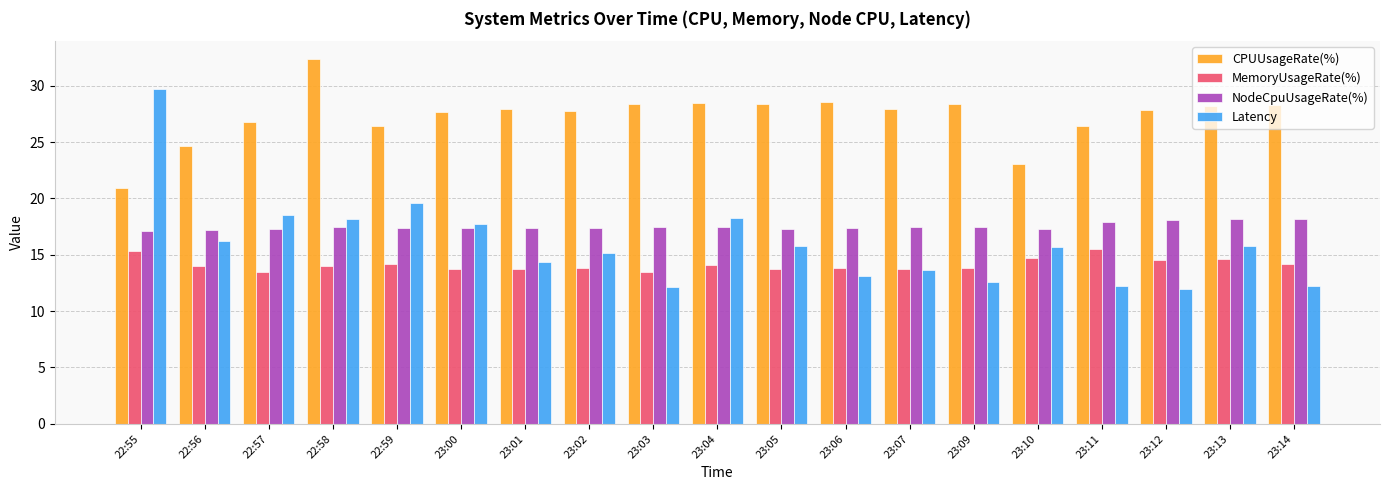

What are all the series names shown in the legend?

CPUUsageRate(%), MemoryUsageRate(%), NodeCpuUsageRate(%), Latency